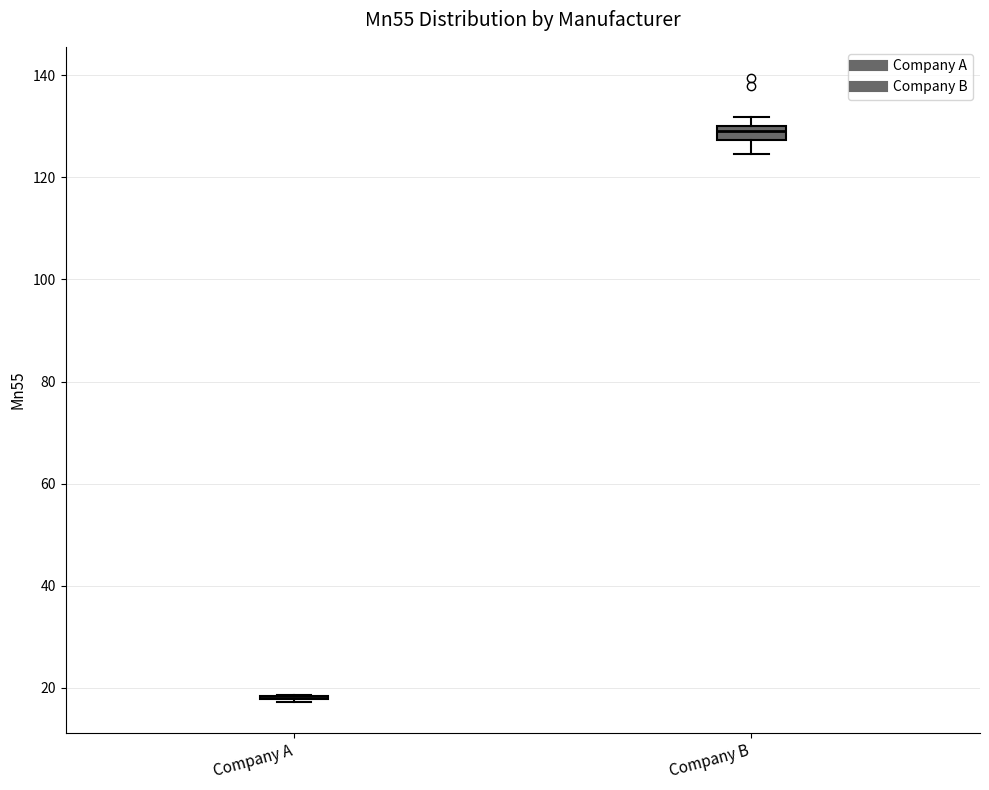

Where is the upper edge of the box for Company B on the y-axis? The values are not printed on the chart, so give them approximately, as read against the axis.

130